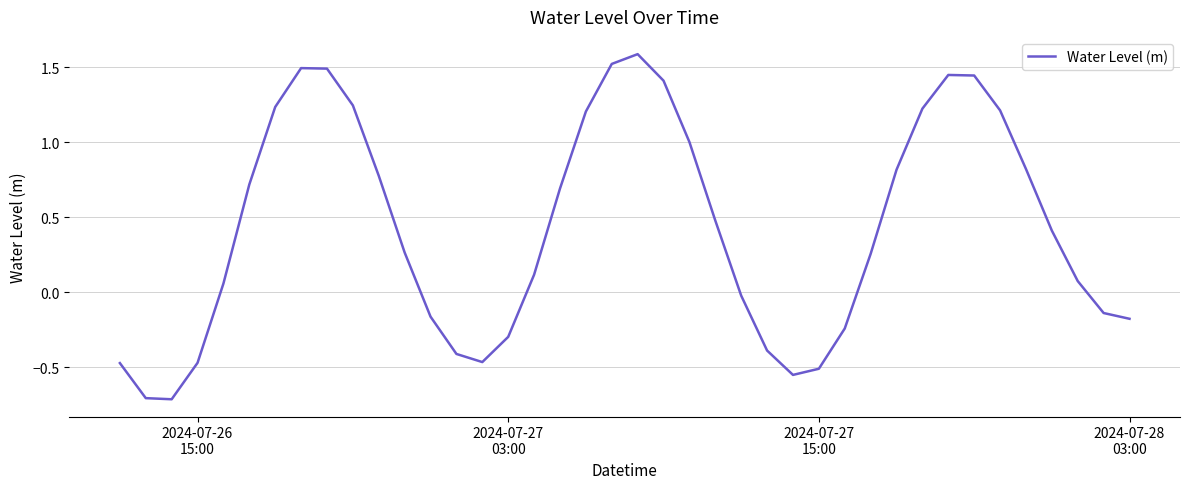

What is the greatest value displayed?

1.6